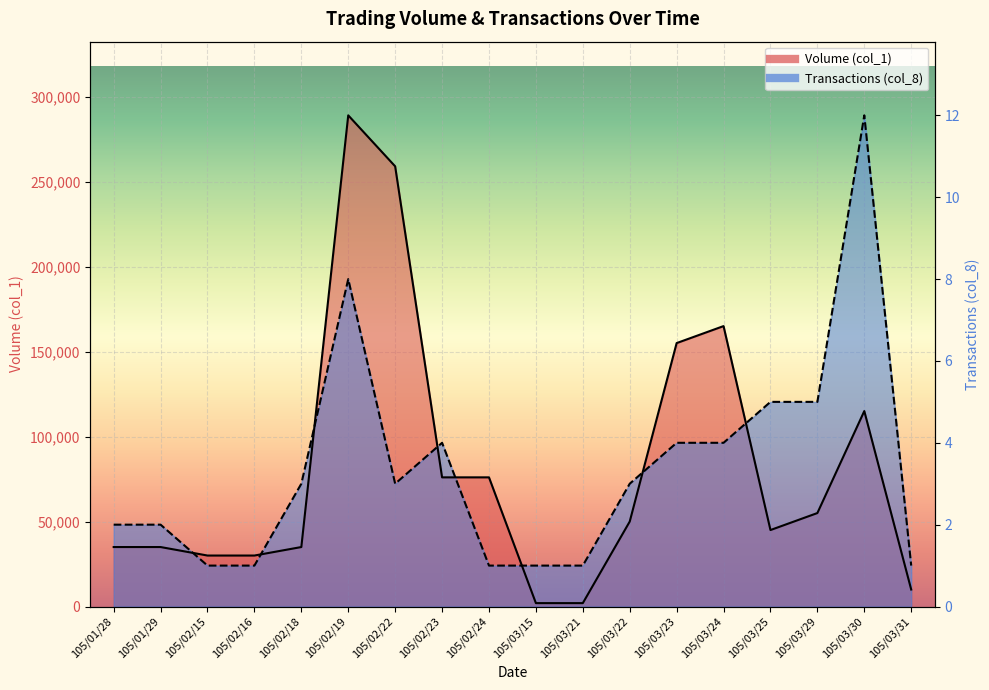

Is the value of Volume (col_1) at 105/03/23 greater than the value of Transactions (col_8) at 105/03/25?

Yes